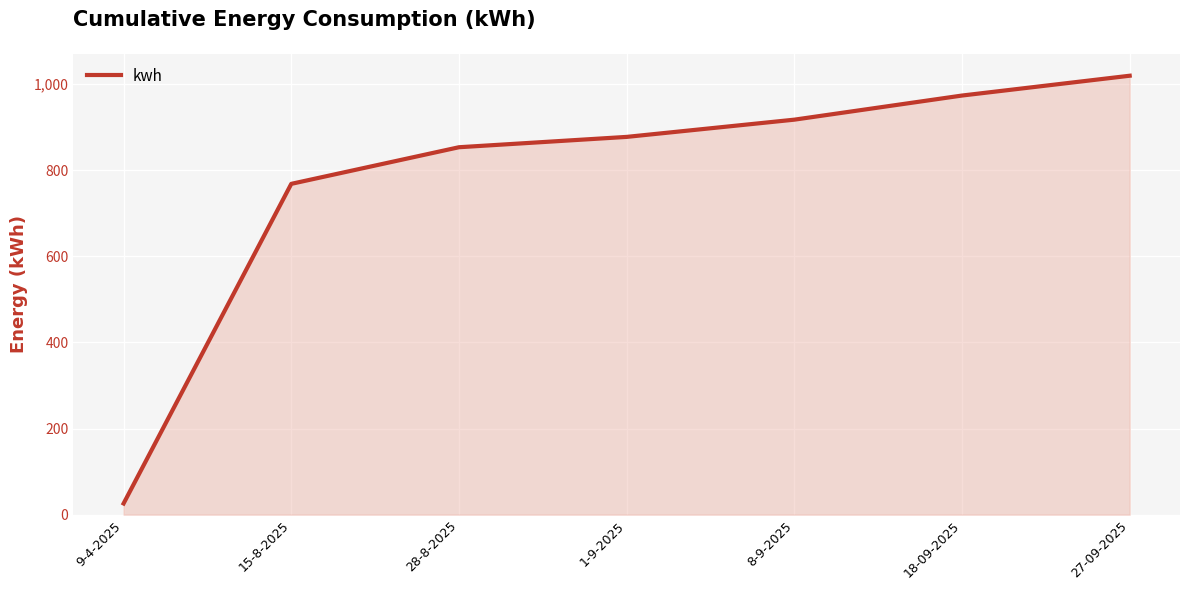

Reading left to right, list all the values displayed in this chart.

9-4-2025=26	15-8-2025=768	28-8-2025=853	1-9-2025=877	8-9-2025=917	18-09-2025=973	27-09-2025=1019